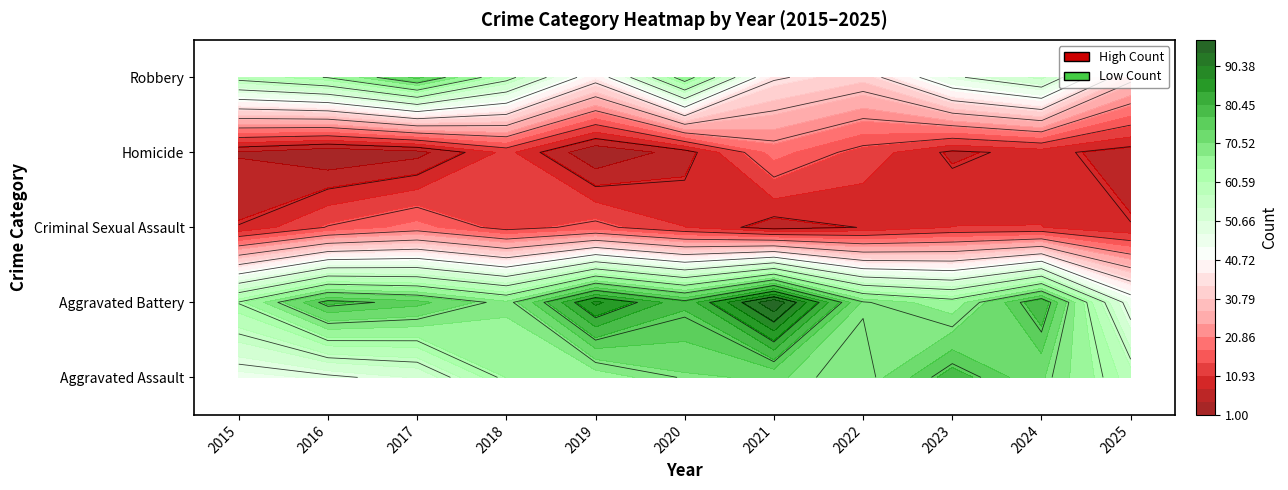

The Aggravated Battery series shows 98 at 2017. True or false?

False